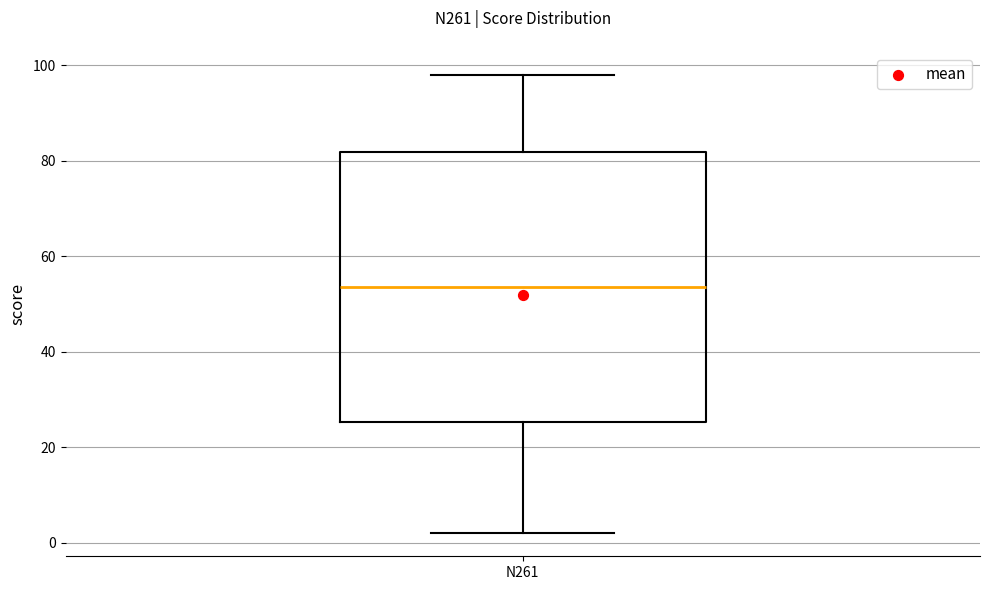

Transcribe this box plot: give where the median line is, the range the box spans, and where the two whiskers end, as read against the y-axis. The values are not printed on the chart, so give them approximately, as read against the axis.

median 54, box 26 to 82, whiskers 2 to 98